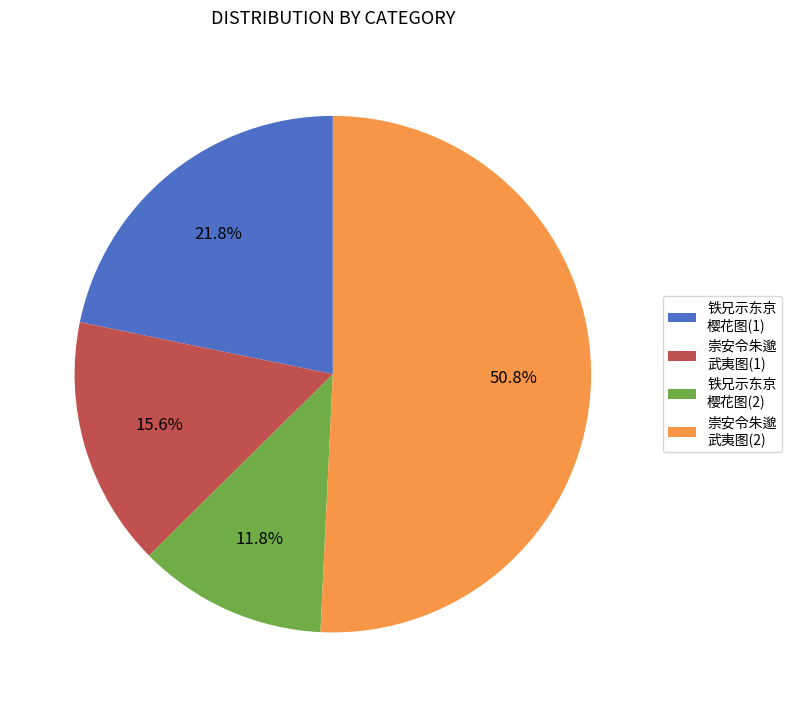

Rank the categories by value from highest to lowest.

崇安令朱邈 武夷图(2), 铁兄示东京 樱花图(1), 崇安令朱邈 武夷图(1), 铁兄示东京 樱花图(2)